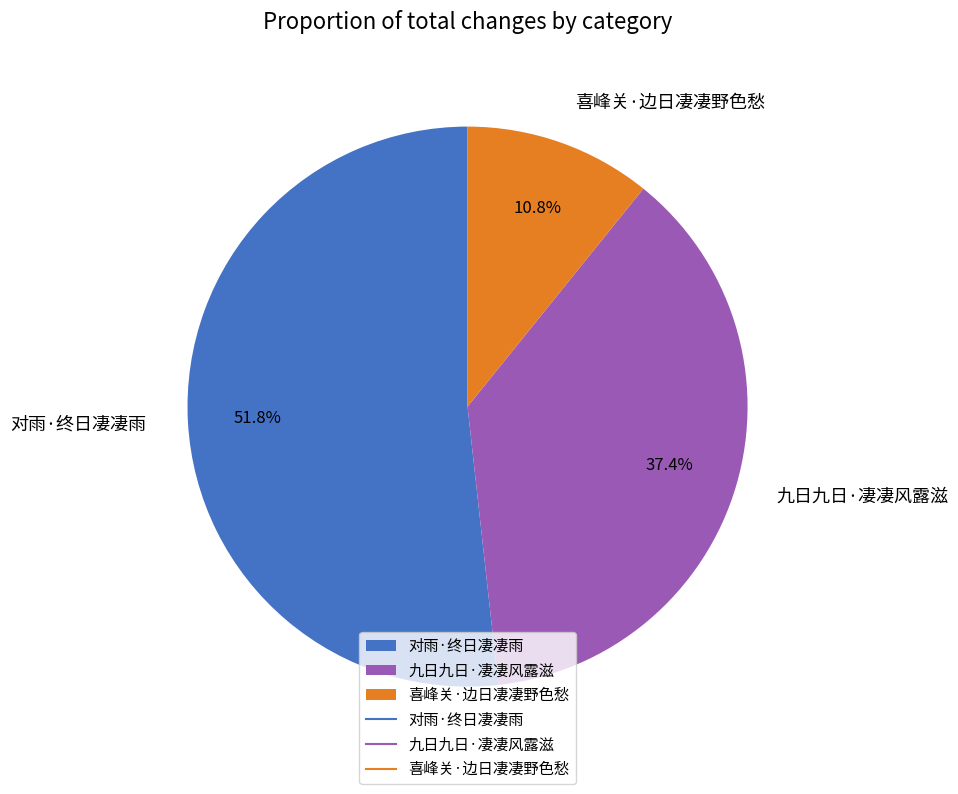

Do 对雨·终日凄凄雨 and 九日九日·凄凄风露滋 together represent more than half of the pie?

Yes